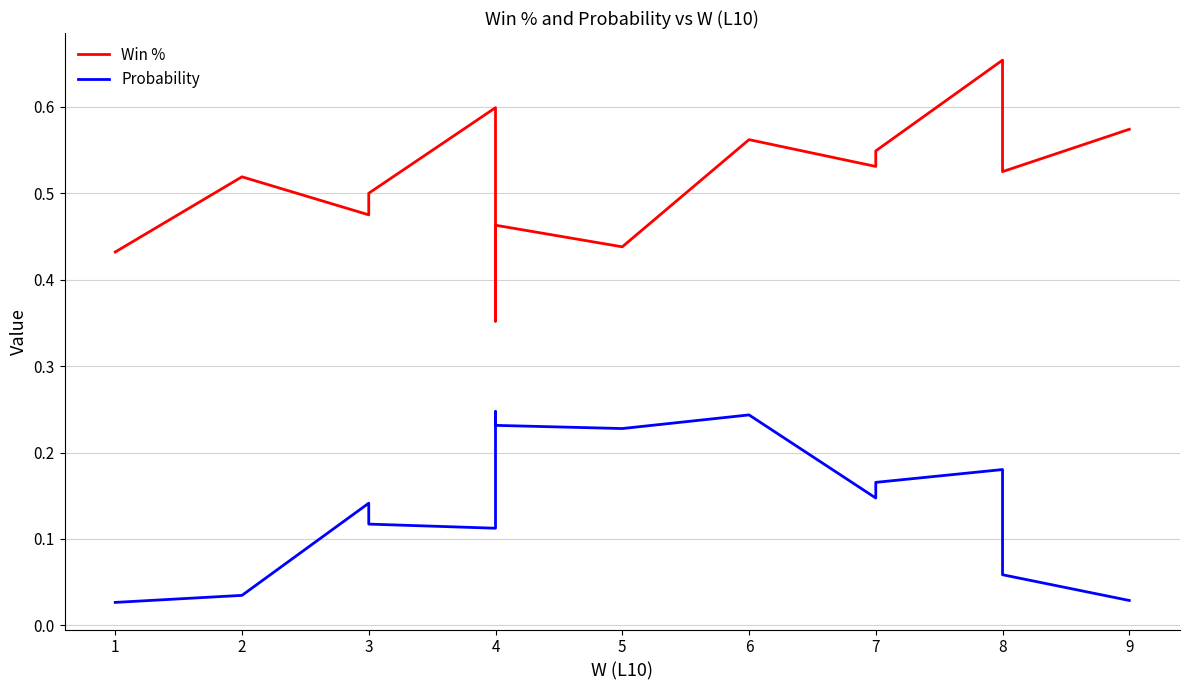

Is this an area chart (filled region under the line)?

No